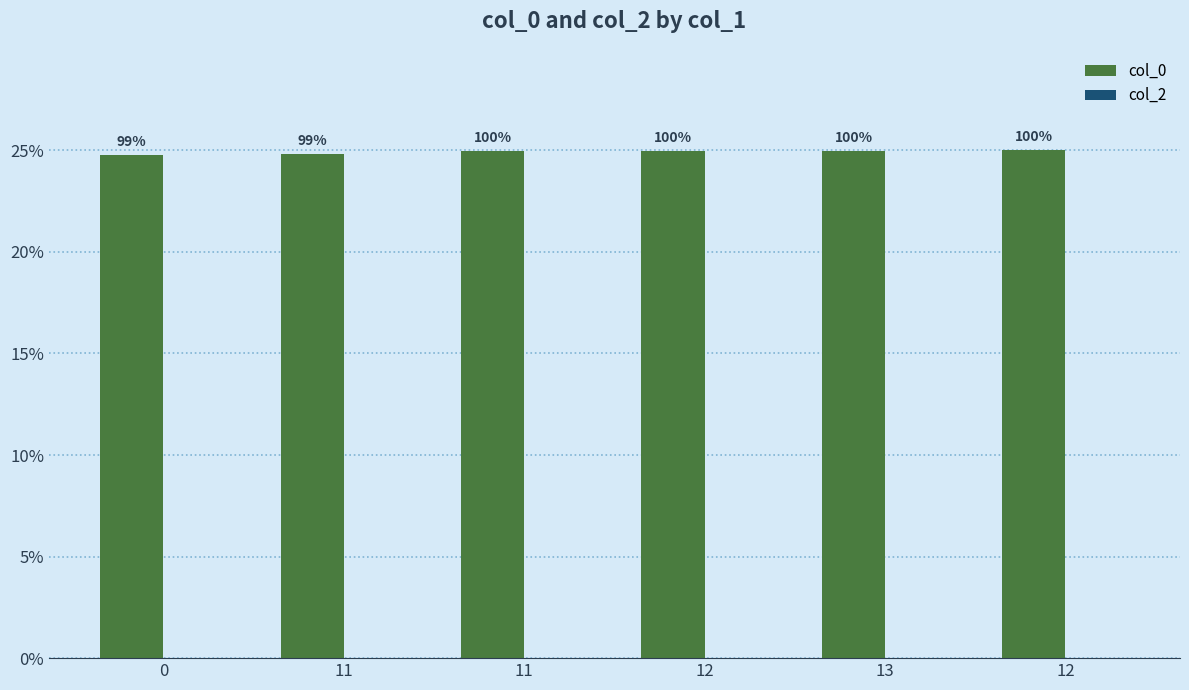

Reading right to left, what are all the values shown in this chart?

col_0: 12=25.0	13=25.0	12=25.0	11=24.9	11=24.8	0=24.8
col_2: 12=0.0	13=0.0	12=0.0	11=0.0	11=0.0	0=0.0